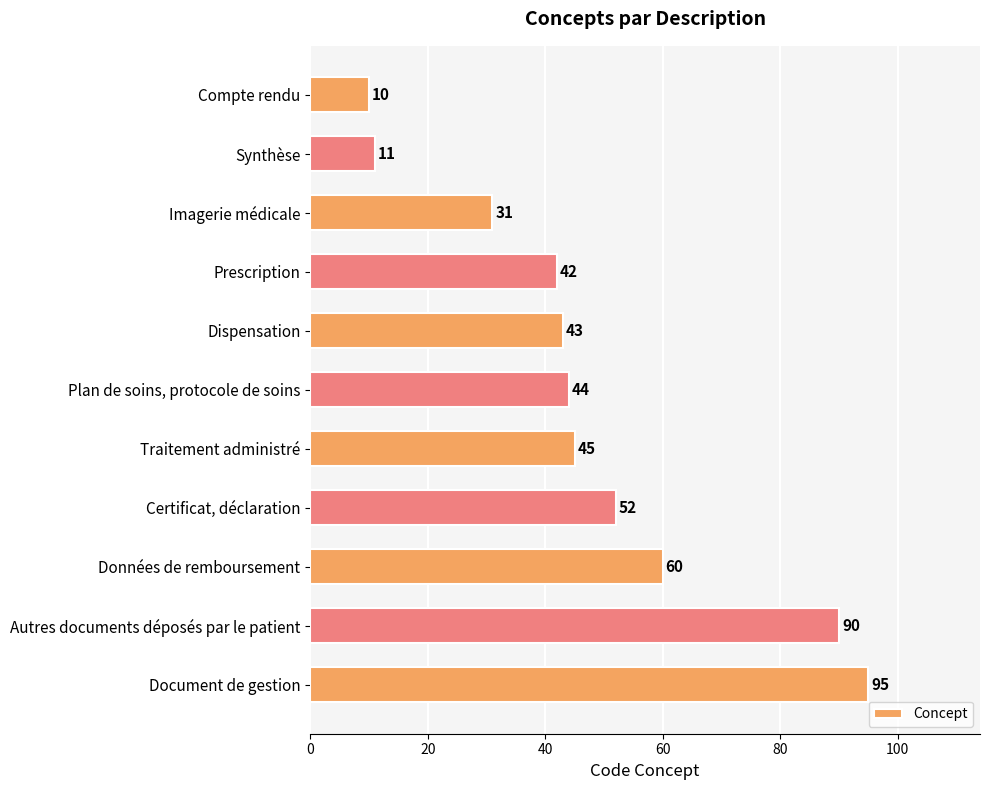

What is the difference between the second highest and second lowest values?

79